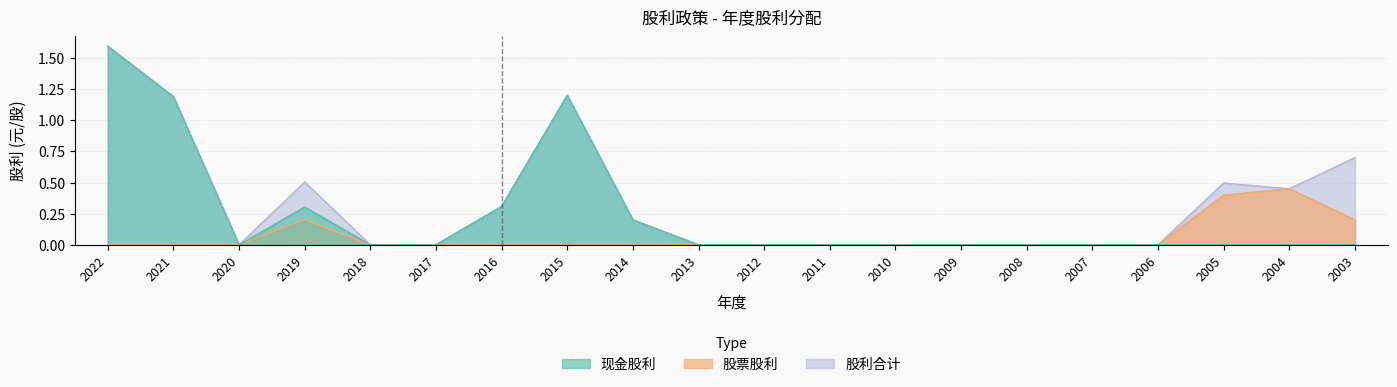

How many lines are shown in the chart?

3